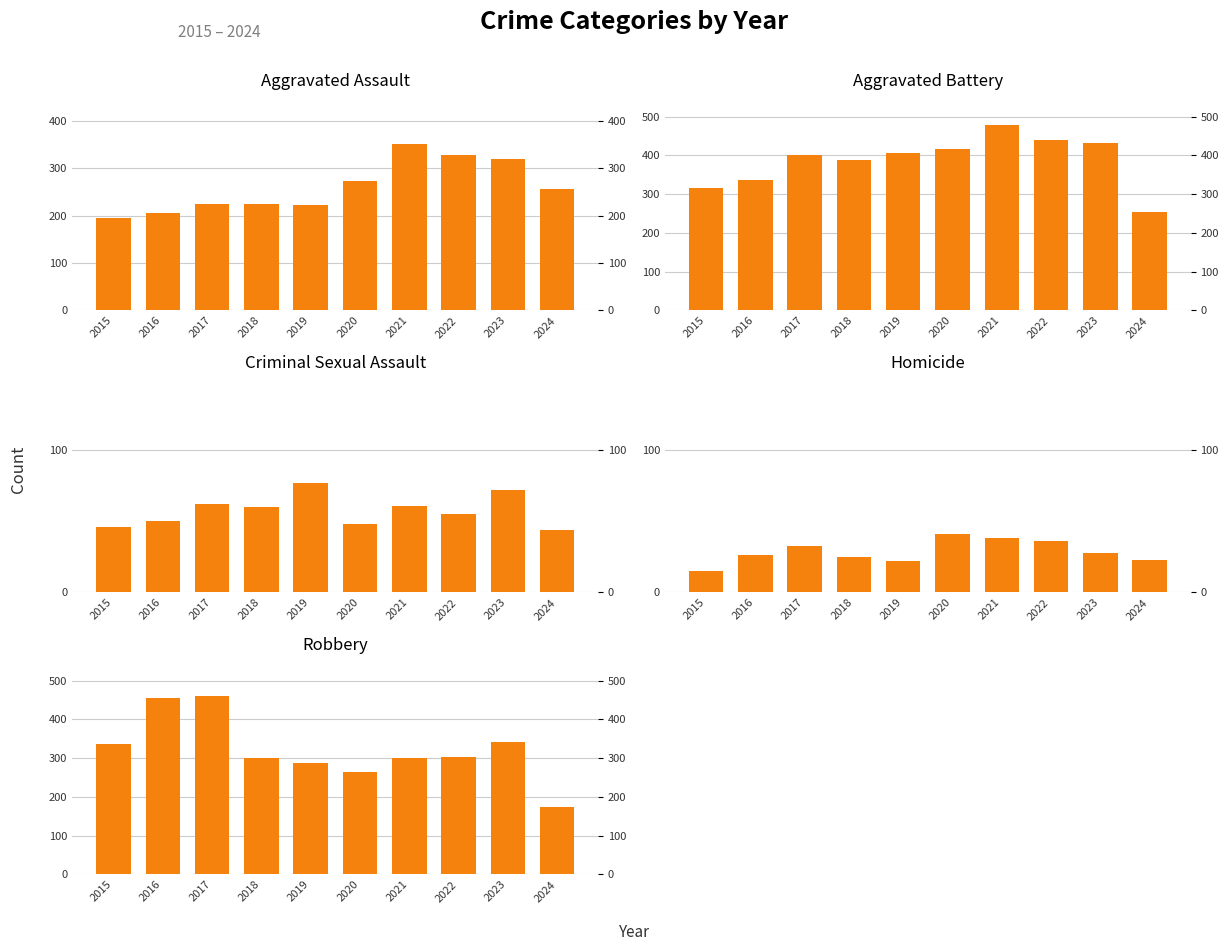

How many data points does each series have?

10